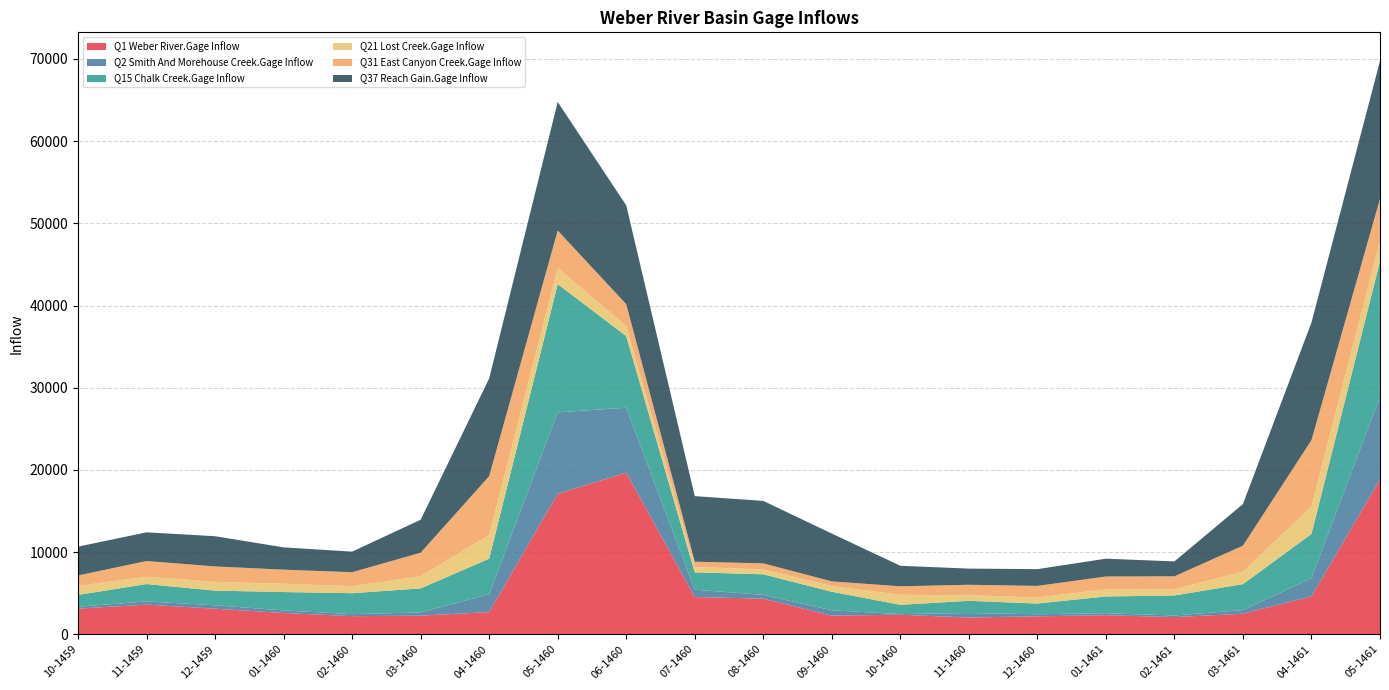

Reading left to right, list all the values displayed in this chart.

Q1 Weber River.Gage Inflow: 3112.9	3601.5	3106.1	2583.3	2195.9	2259.4	2693.5	17081.3	19668.1	4527.2	4323.8	2267.0	2367.9	2032.7	2176.8	2314.3	2085.1	2494.1	4600.4	18840.6
Q2 Smith And Morehouse Creek.Gage Inflow: 231.2	385.3	414.9	314.3	244.8	395.1	2173.2	9920.5	7895.4	891.7	465.4	645.8	77.6	545.8	254.2	239.9	194.7	443.4	2223.0	10094.1
Q15 Chalk Creek.Gage Inflow: 1441.6	2115.0	1783.4	2234.5	2548.4	2923.0	4319.5	15595.2	8717.1	2110.9	2501.2	2252.2	1130.5	1485.8	1301.8	2038.8	2432.2	3156.0	5386.5	16448.5
Q21 Lost Creek.Gage Inflow: 1094.8	899.9	1066.1	1007.0	856.3	1476.7	2889.3	1949.1	1234.7	644.1	603.3	694.4	1219.6	677.7	745.0	872.0	755.3	1529.3	3321.4	2509.9
Q31 East Canyon Creek.Gage Inflow: 1270.2	1906.6	1879.2	1716.3	1700.7	2866.5	7160.3	4576.0	2652.6	651.2	729.3	569.9	1035.2	1274.2	1402.3	1557.8	1581.6	3153.9	8090.9	5100.4
Q37 Reach Gain.Gage Inflow: 3505.4	3489.8	3674.0	2713.7	2501.9	4009.5	11890.4	15649.6	12021.2	7978.5	7599.4	5818.2	2496.6	1968.8	2038.3	2168.7	1810.9	5062.7	14312.4	16761.5